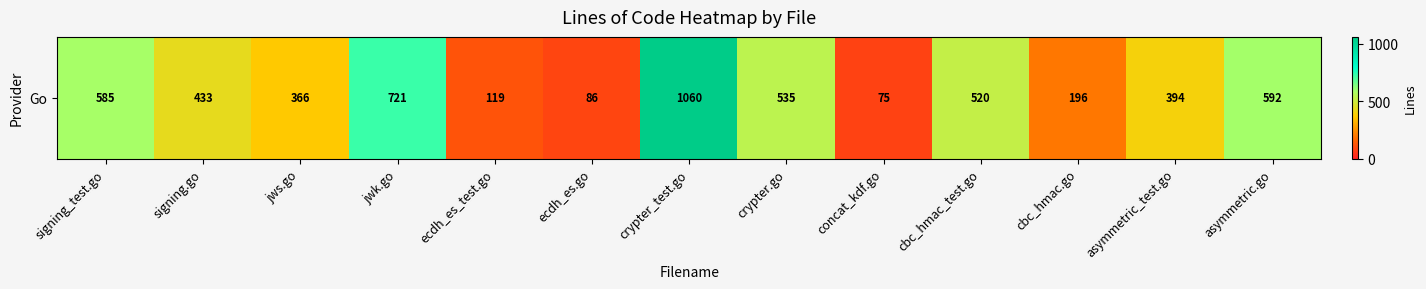

Rank the categories by value from highest to lowest.

crypter_test.go, jwk.go, asymmetric.go, signing_test.go, crypter.go, cbc_hmac_test.go, signing.go, asymmetric_test.go, jws.go, cbc_hmac.go, ecdh_es_test.go, ecdh_es.go, concat_kdf.go